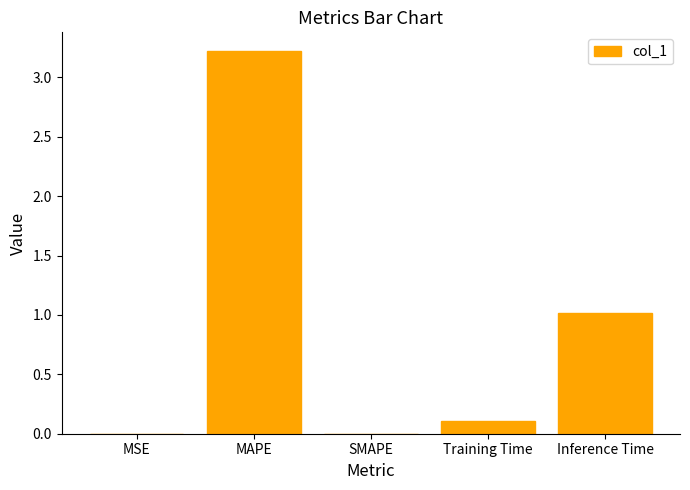

What is the maximum value shown in the chart?

3.2